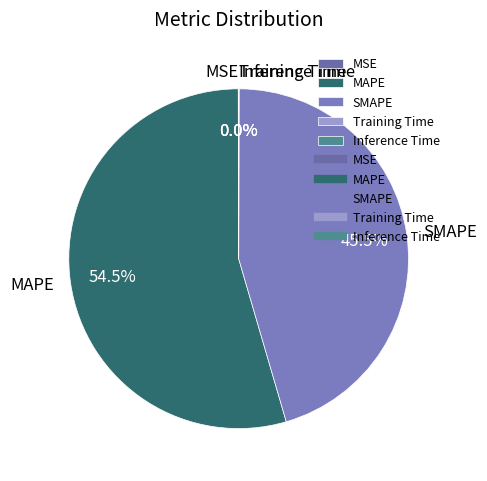

Which slice is the largest?

MAPE